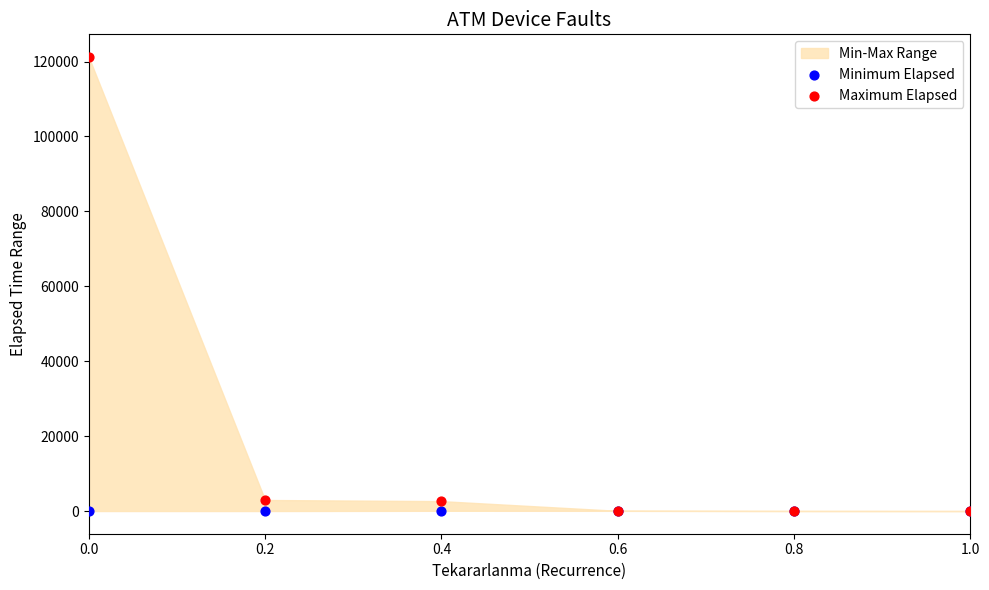

Which series has the widest spread of Y values?

Maximum Elapsed